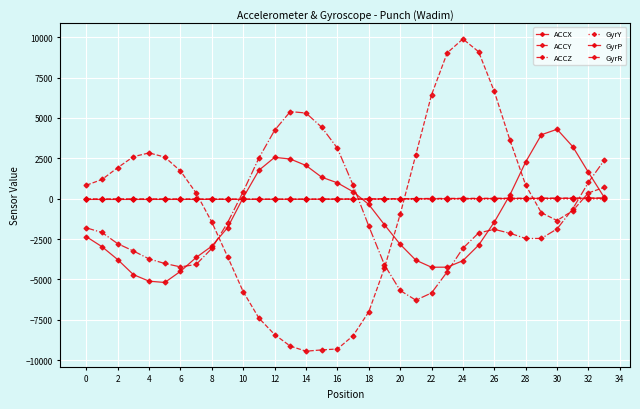

How many data points in GyrR are less than -13?

18